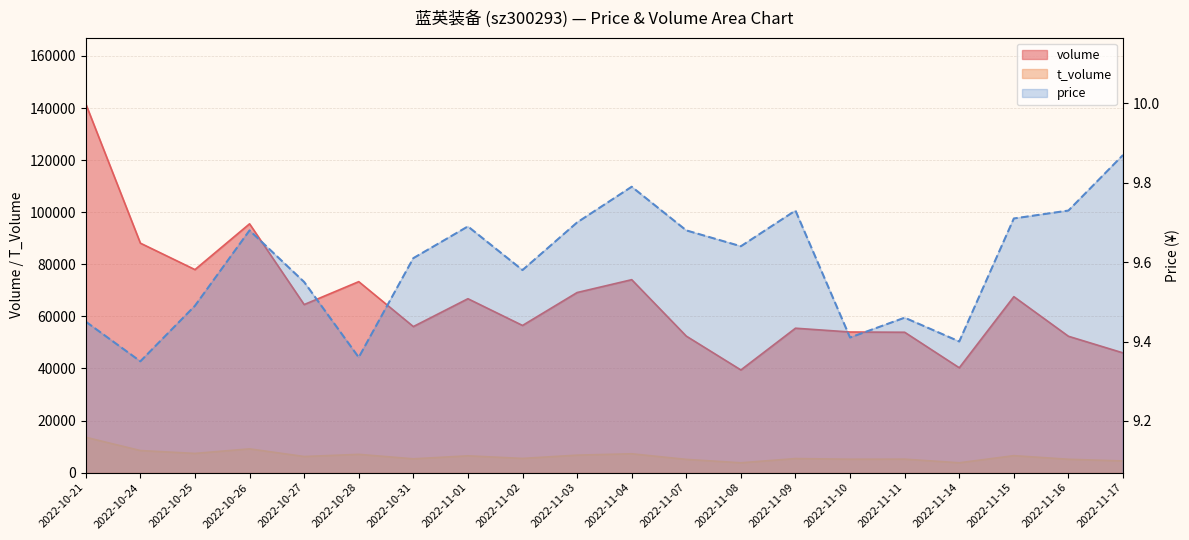

True or false: price and t_volume cross at least once.

False